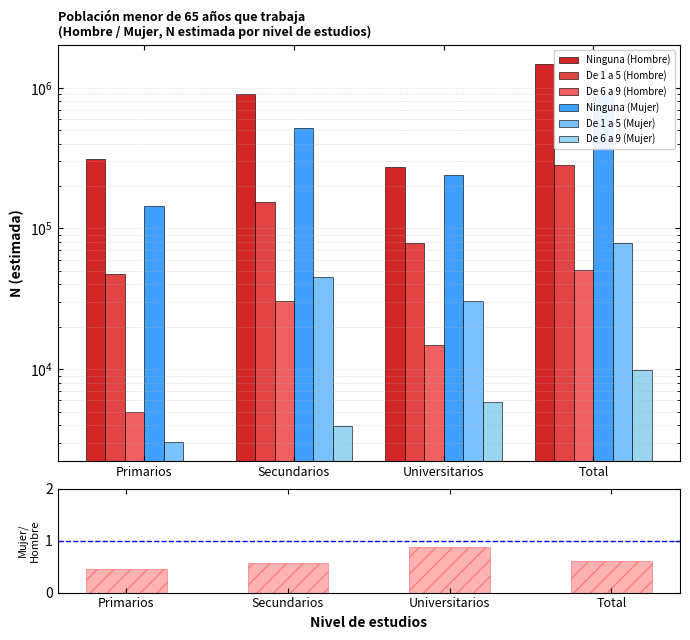

Count the number of categories in the chart.

4